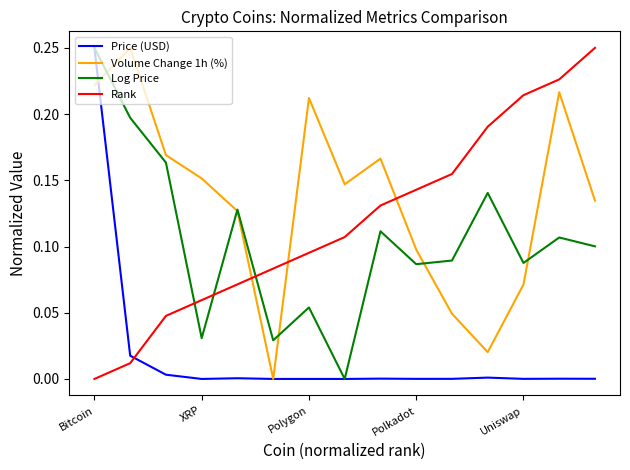

True or false: Rank and Log Price intersect in this chart.

True